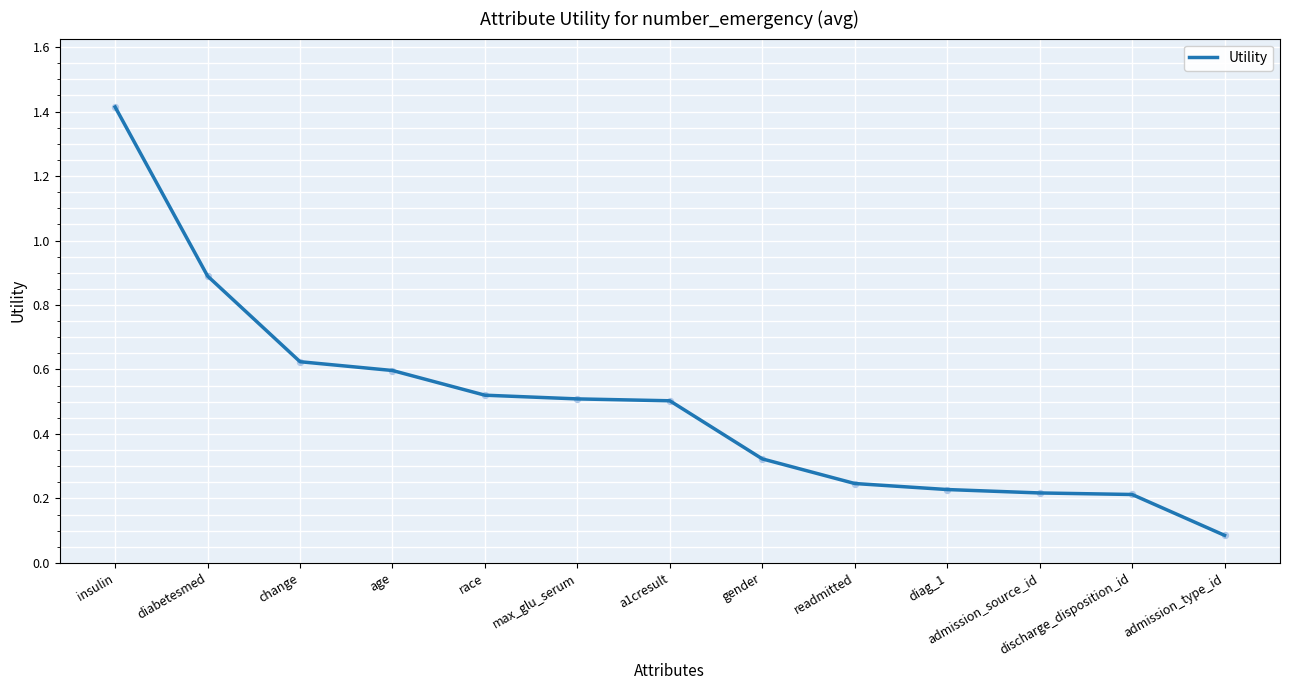

Which has a higher value, a1cresult or diag_1?

a1cresult